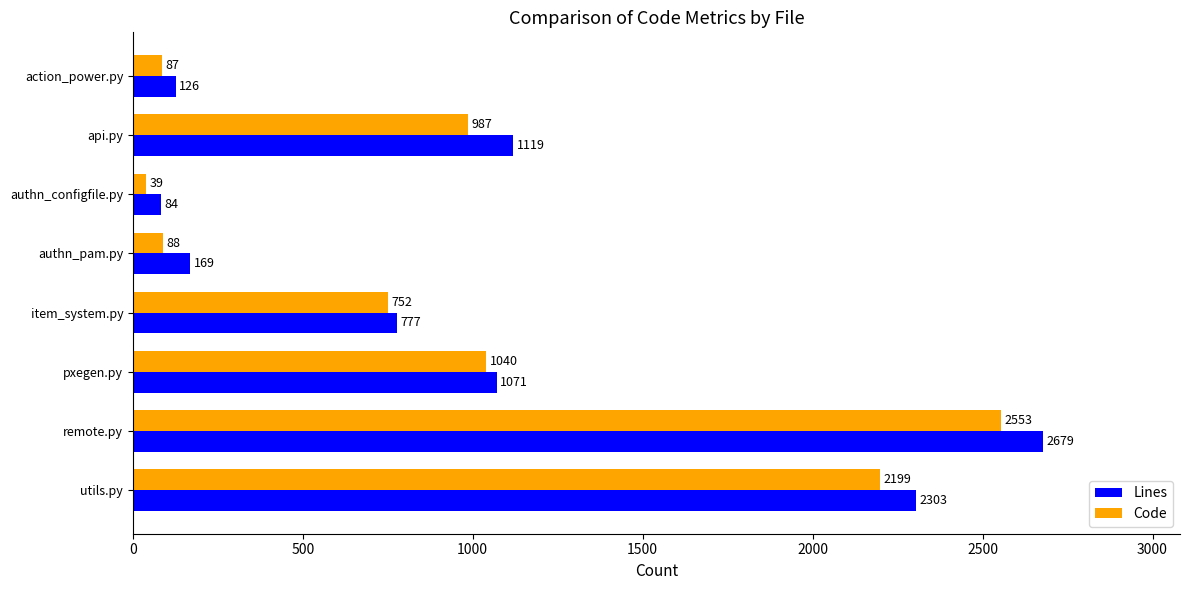

Rank the series by their maximum value, from highest to lowest.

Lines, Code